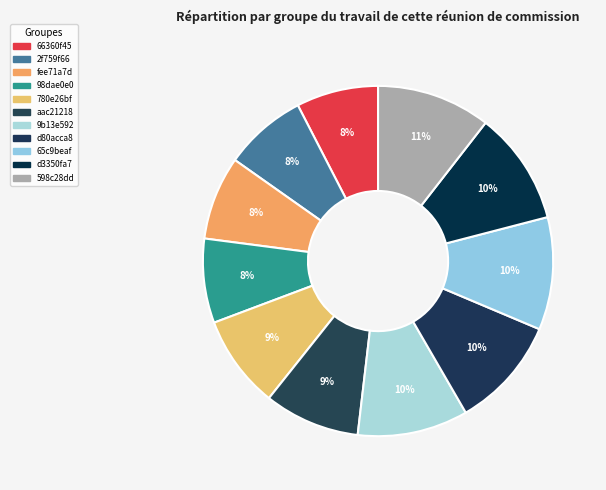

Count the number of slices in the pie.

11